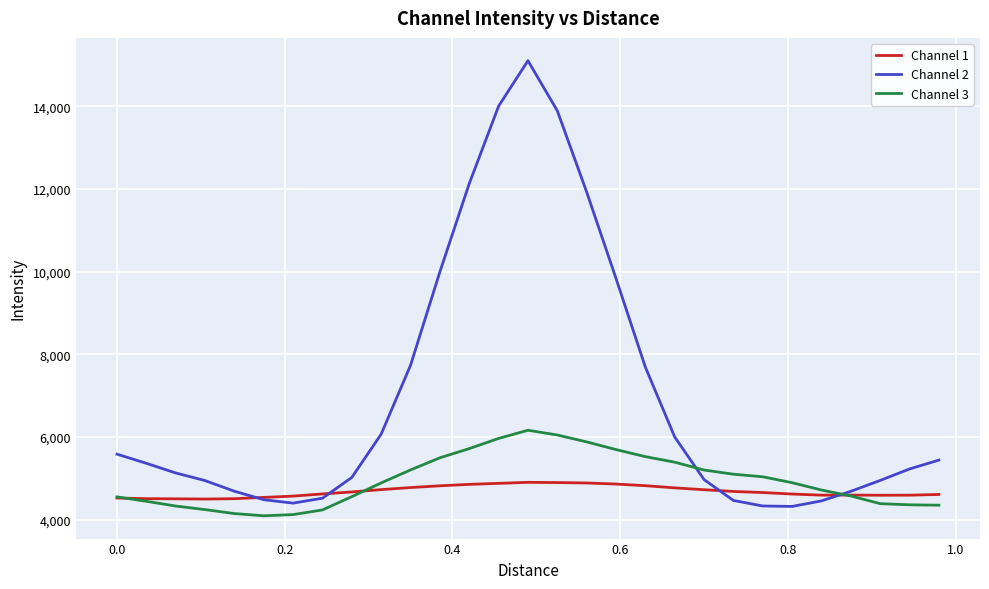

What is the lowest value of the Channel 1 series?

4500.4